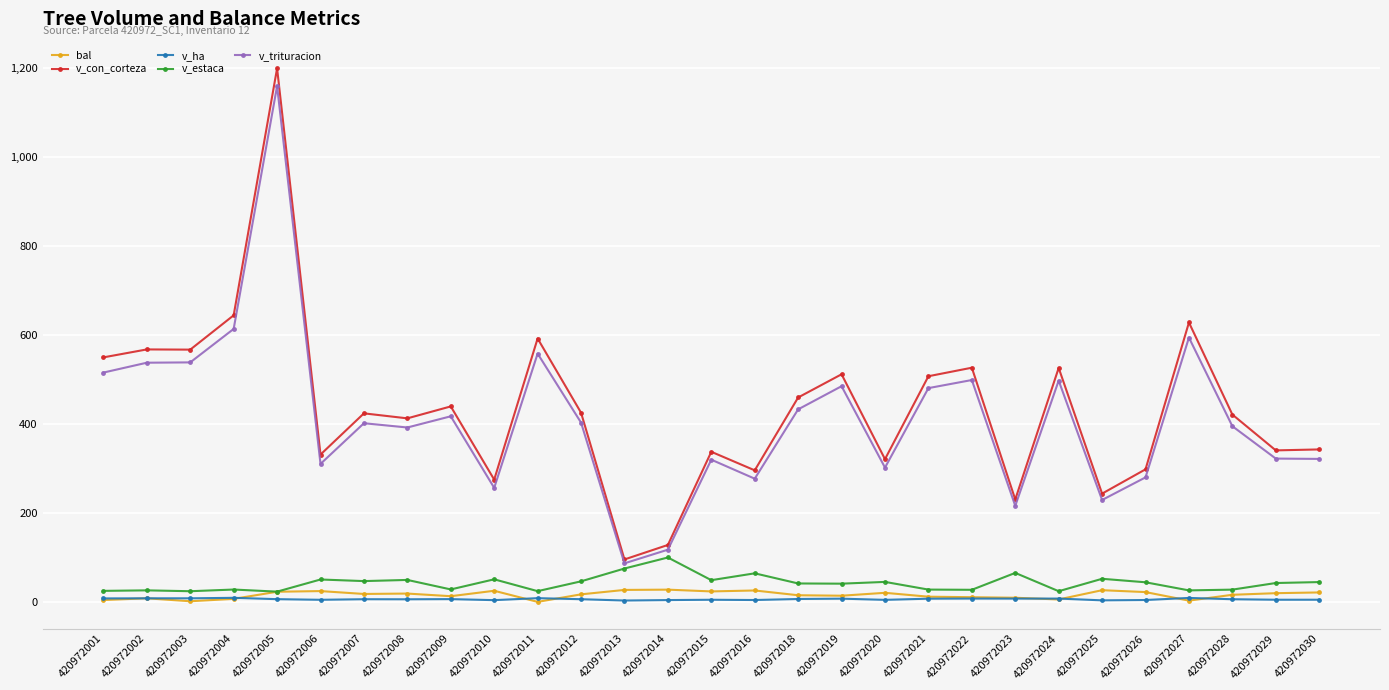

At which category is the sum across all series the highest?

420972005